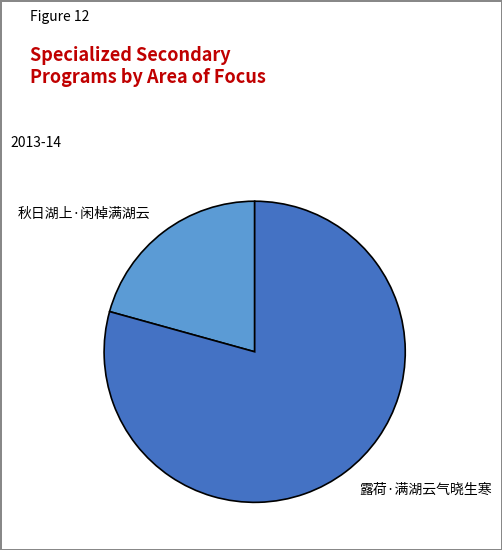

Rank the categories by value from lowest to highest.

秋日湖上·闲棹满湖云, 露荷·满湖云气晓生寒